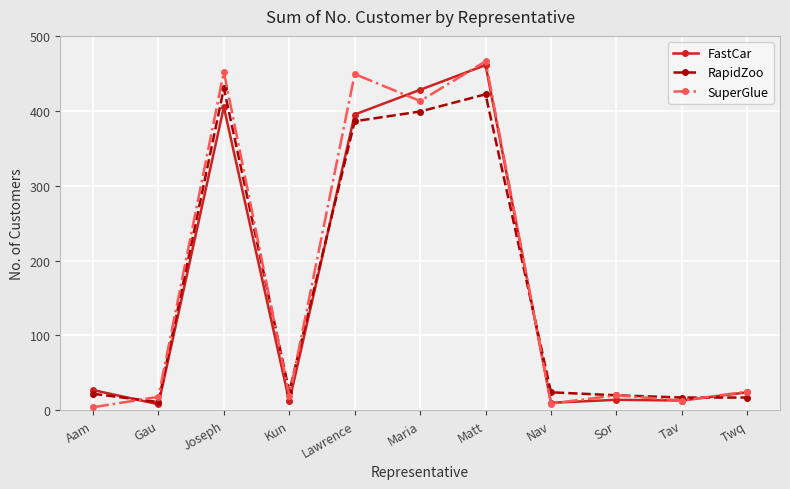

What is the difference between the maximum and second lowest values in the RapidZoo series?

413